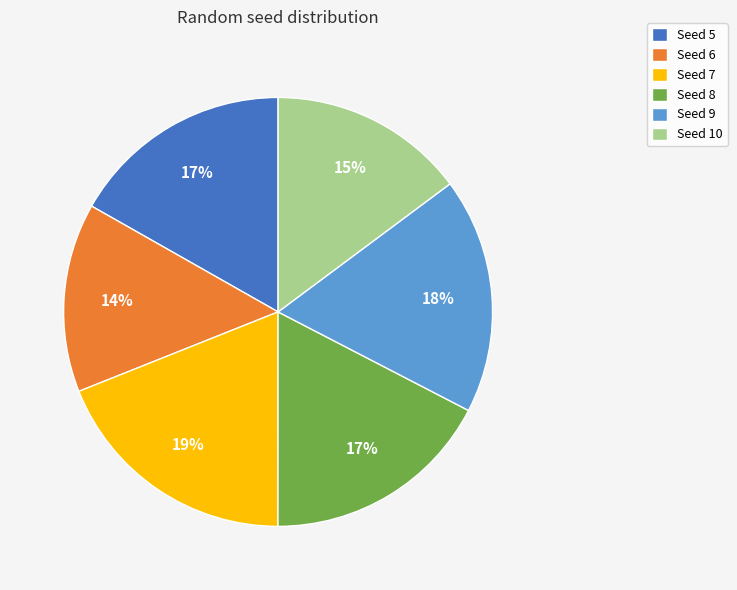

What percentage is the Seed 5 slice, to the nearest percent?

17%